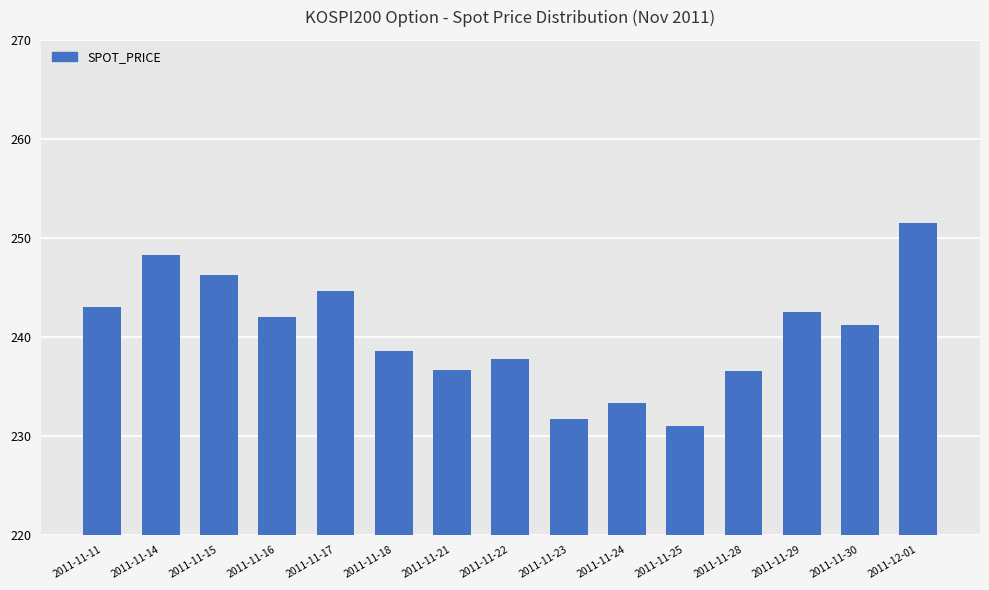

What is the average value?

240.3